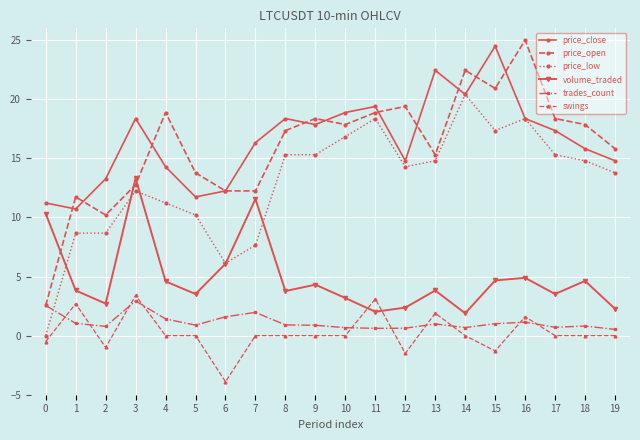

Which series has the largest total across all categories?

price_close